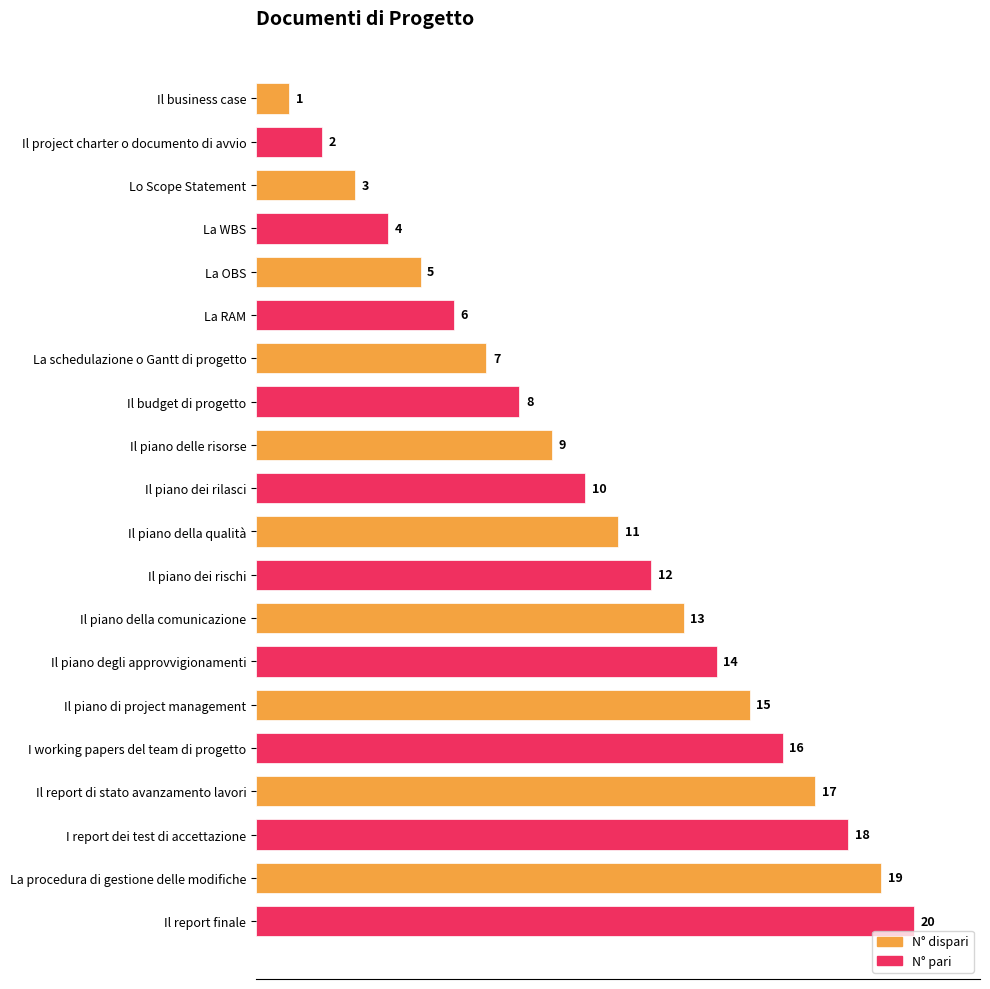

Between I report dei test di accettazione and Il report di stato avanzamento lavori, which is larger?

I report dei test di accettazione